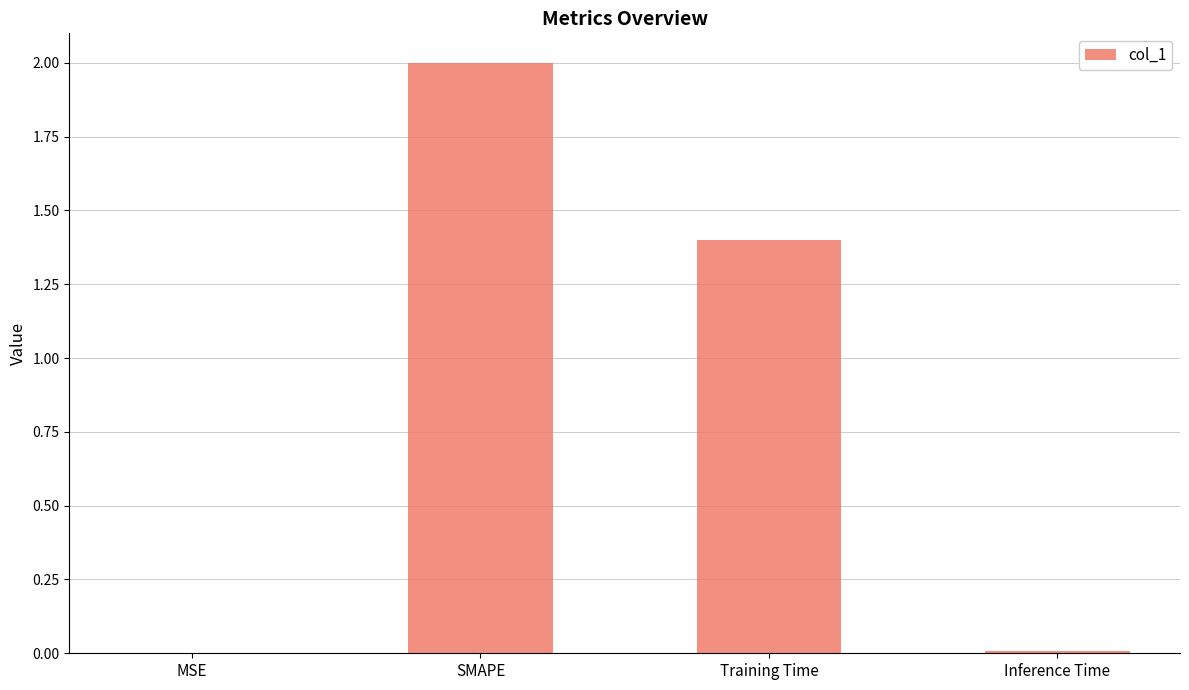

What value does the data have at SMAPE?

2.0